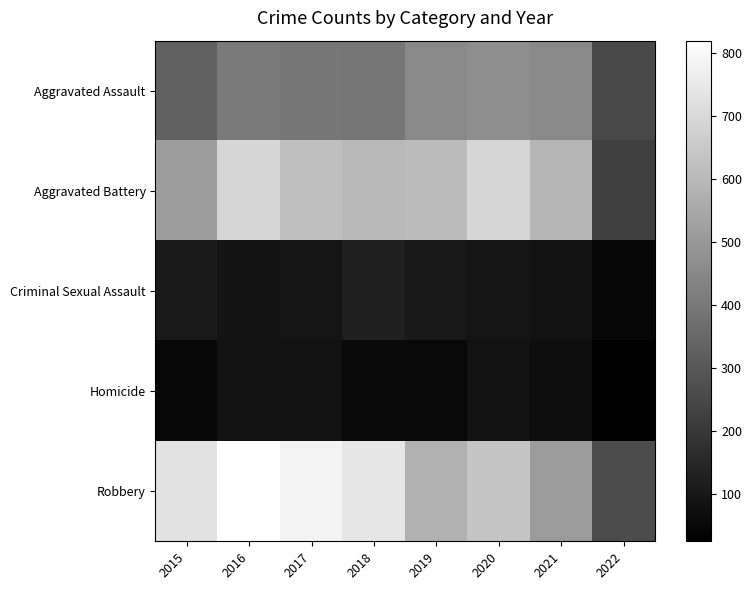

Reading right to left, what are all the values shown in this chart?

Aggravated Assault: 2022=250	2021=452	2020=468	2019=452	2018=392	2017=396	2016=402	2015=323
Aggravated Battery: 2022=223	2021=587	2020=691	2019=608	2018=600	2017=623	2016=691	2015=515
Criminal Sexual Assault: 2022=45	2021=82	2020=88	2019=102	2018=122	2017=90	2016=87	2015=105
Homicide: 2022=25	2021=69	2020=81	2019=53	2018=56	2017=82	2016=87	2015=50
Robbery: 2022=261	2021=506	2020=639	2019=577	2018=741	2017=780	2016=819	2015=726